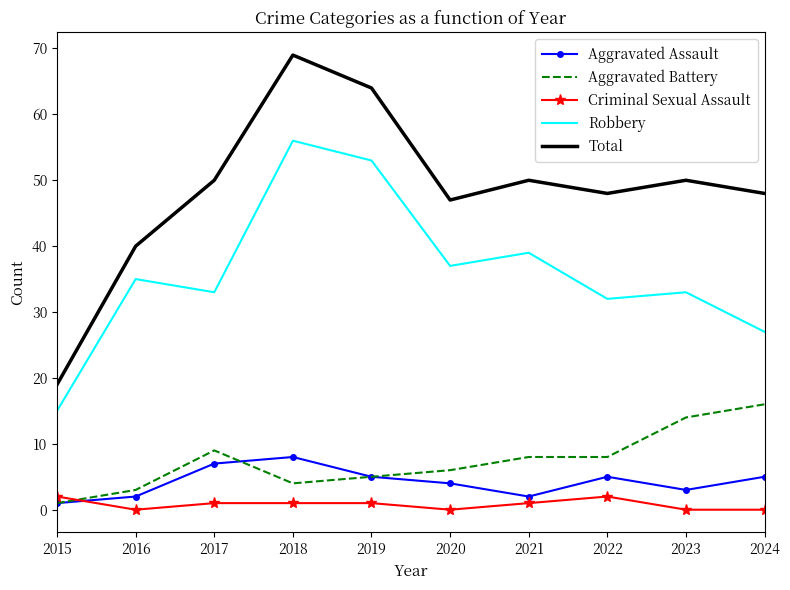

Where is the first local maximum for Aggravated Assault?

2018